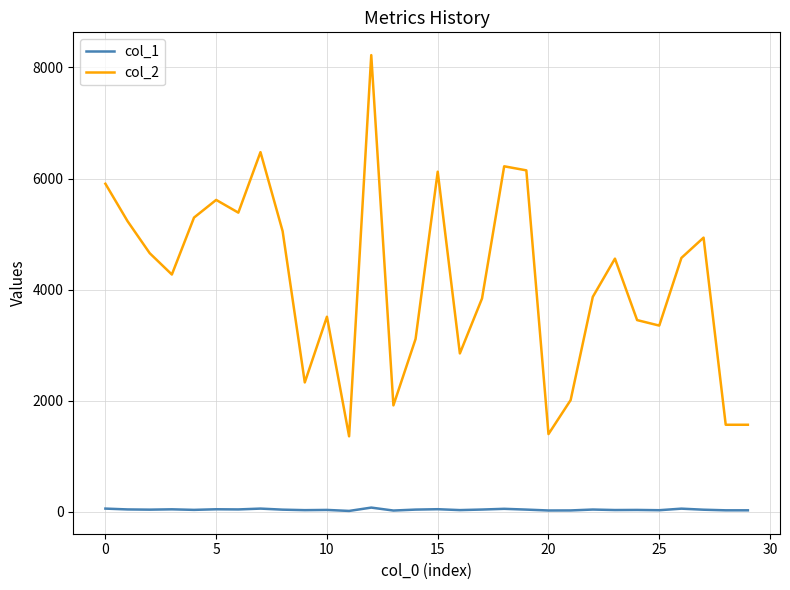

Rank the series by their maximum value, from lowest to highest.

col_1, col_2